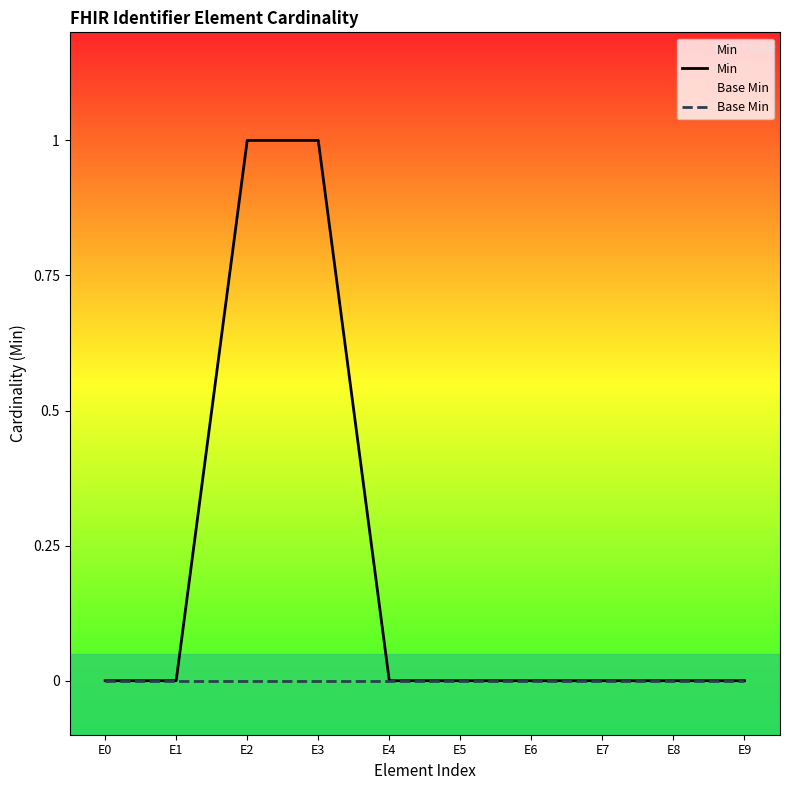

True or false: Min and Base Min intersect in this chart.

False